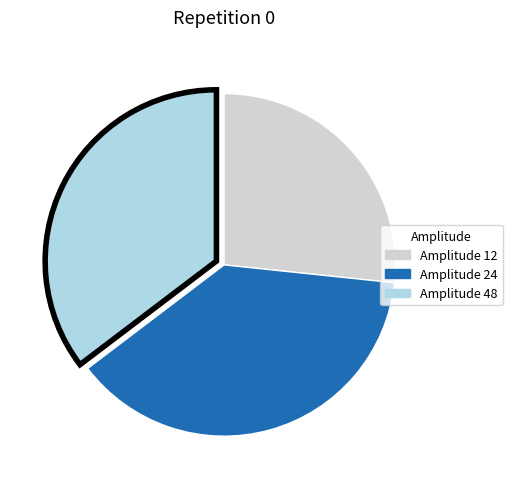

Count the number of slices in the pie.

3